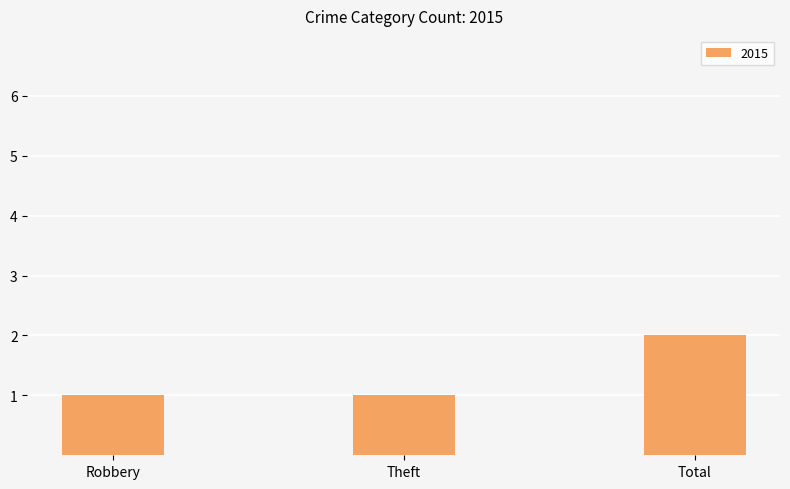

What is the value of the 1st bar from the left?

1